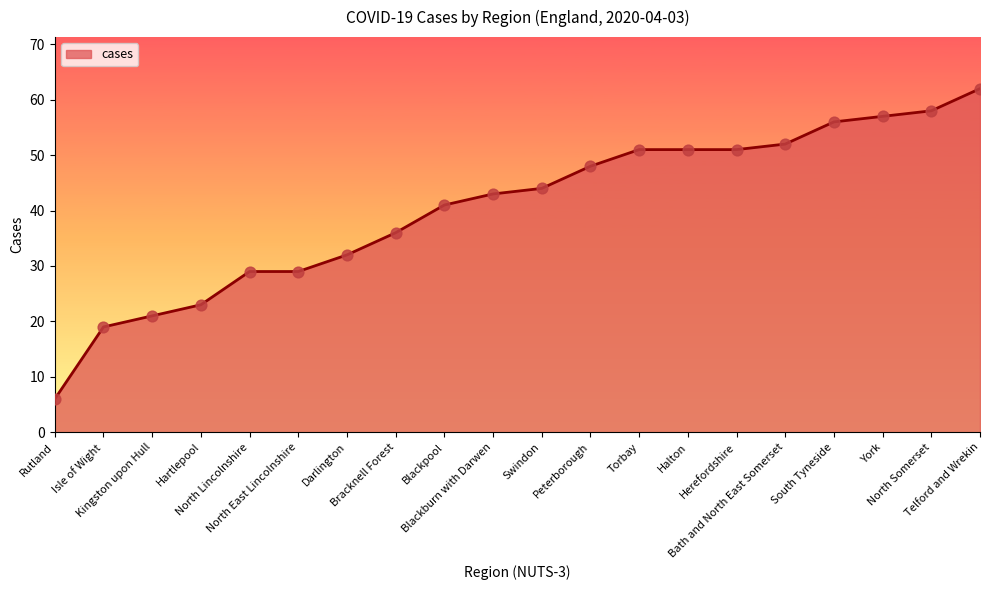

Approximately how many times larger is the value at Peterborough compared to Darlington?

1.5